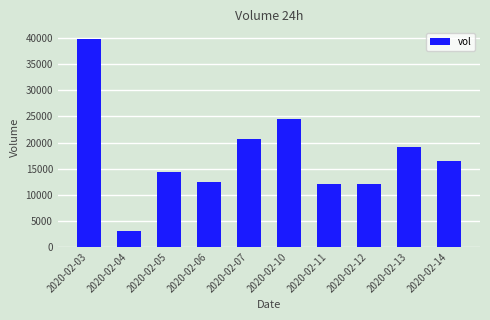

What value does the data have at 2020-02-05, to the nearest 10?

14300